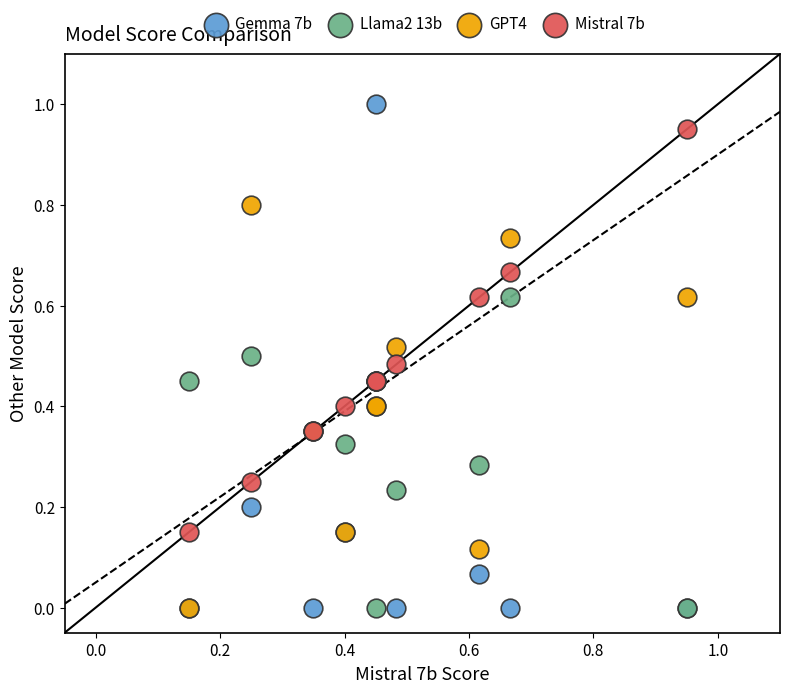

Which series has the widest spread of Y values?

Gemma 7b